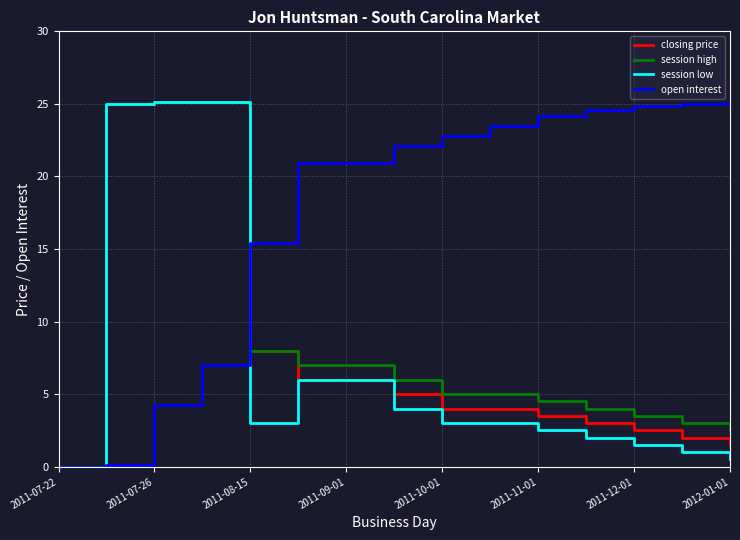

Which series has the largest total across all categories?

open interest